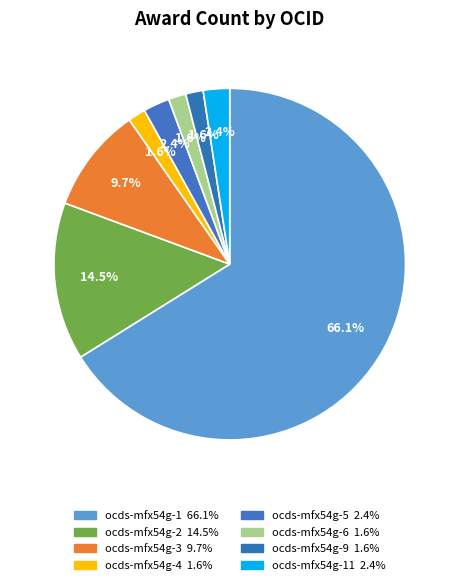

Count the number of slices in the pie.

8